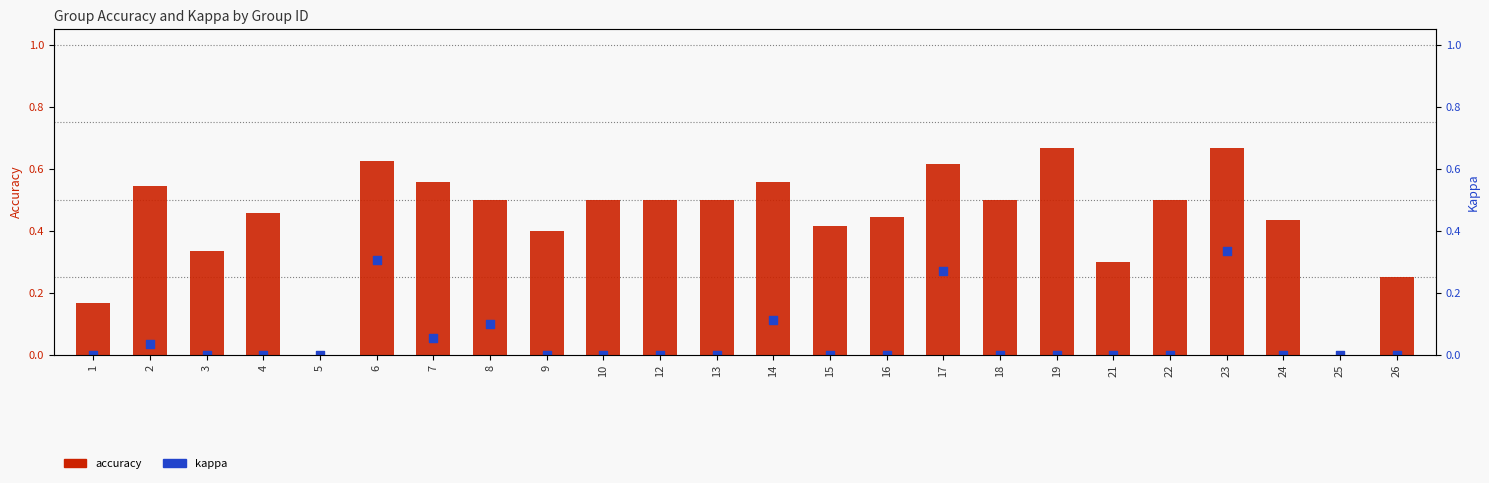

At how many categories does at least one series exceed 0?

22